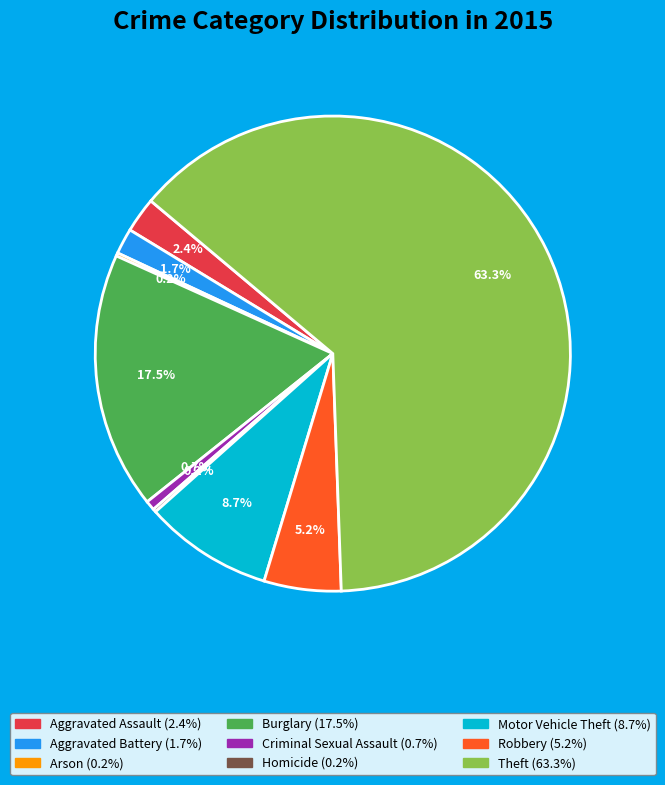

Which category accounts for the majority?

Theft